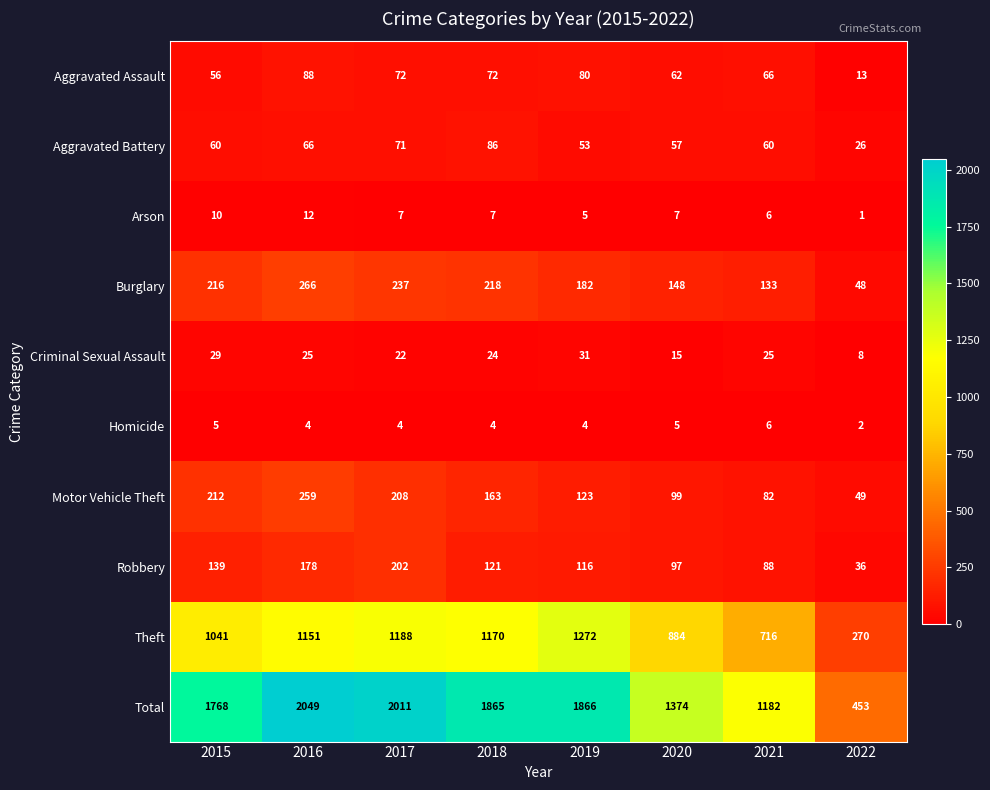

True or false: Burglary has a value of 358 at 2017.

False